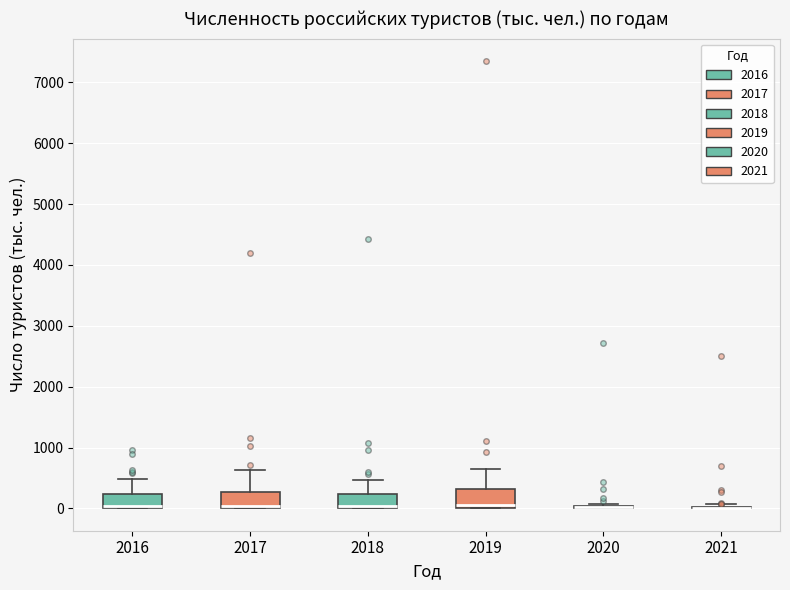

Reading left to right, read every box against the y-axis: the position of its median line, the range the box covers, and the ends of its whiskers. The values are not printed on the chart, so give them approximately, as read against the axis.

2016: median 0 (drawn on the box's lower edge), box 0 to 200, whiskers 0 to 500
2017: median 0 (drawn on the box's lower edge), box 0 to 300, whiskers 0 to 600
2018: median 0 (drawn on the box's lower edge), box 0 to 200, whiskers 0 to 500
2019: median 100, box 0 to 300, whiskers 0 to 600
2020: box collapsed to a line at 0, whiskers 0 to 100
2021: box collapsed to a line at 0, whiskers 0 to 100